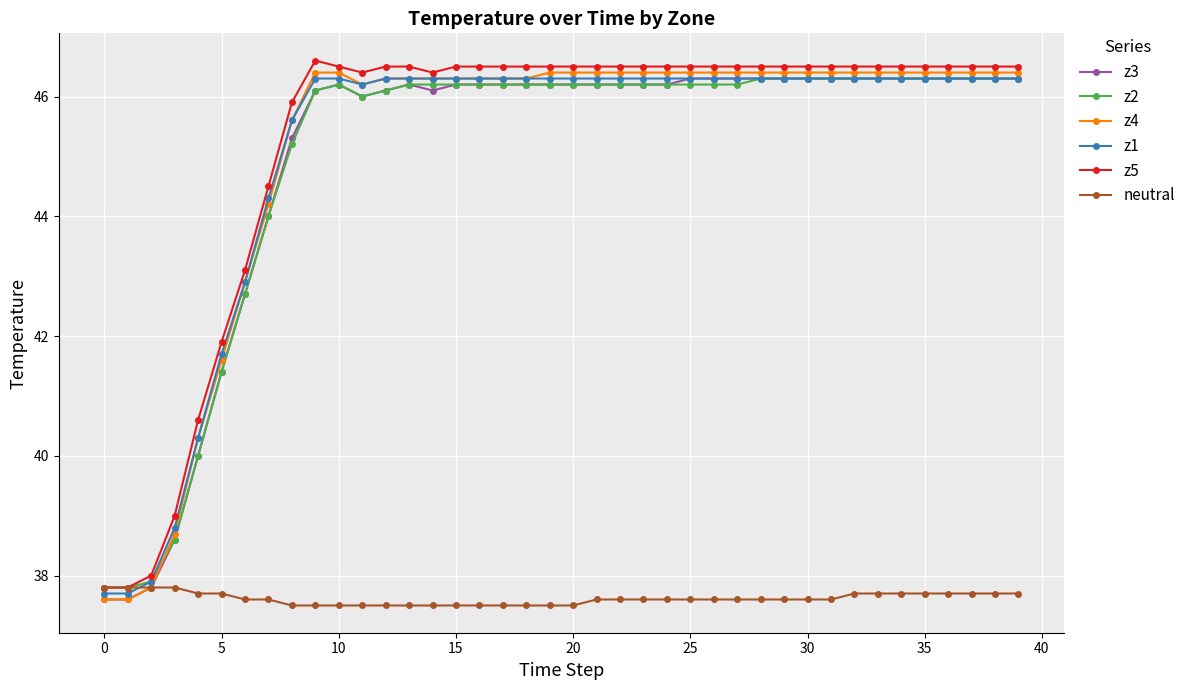

What is the sum of all neutral values?

1504.5